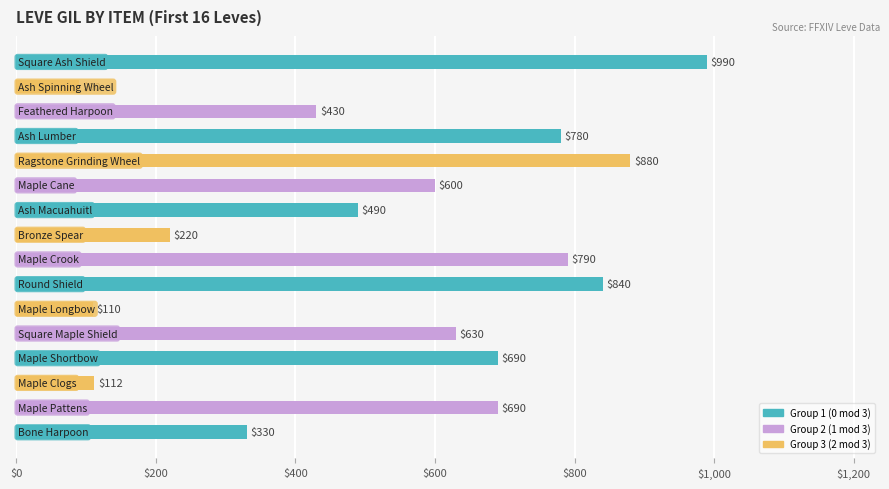

What is the greatest value displayed?

990